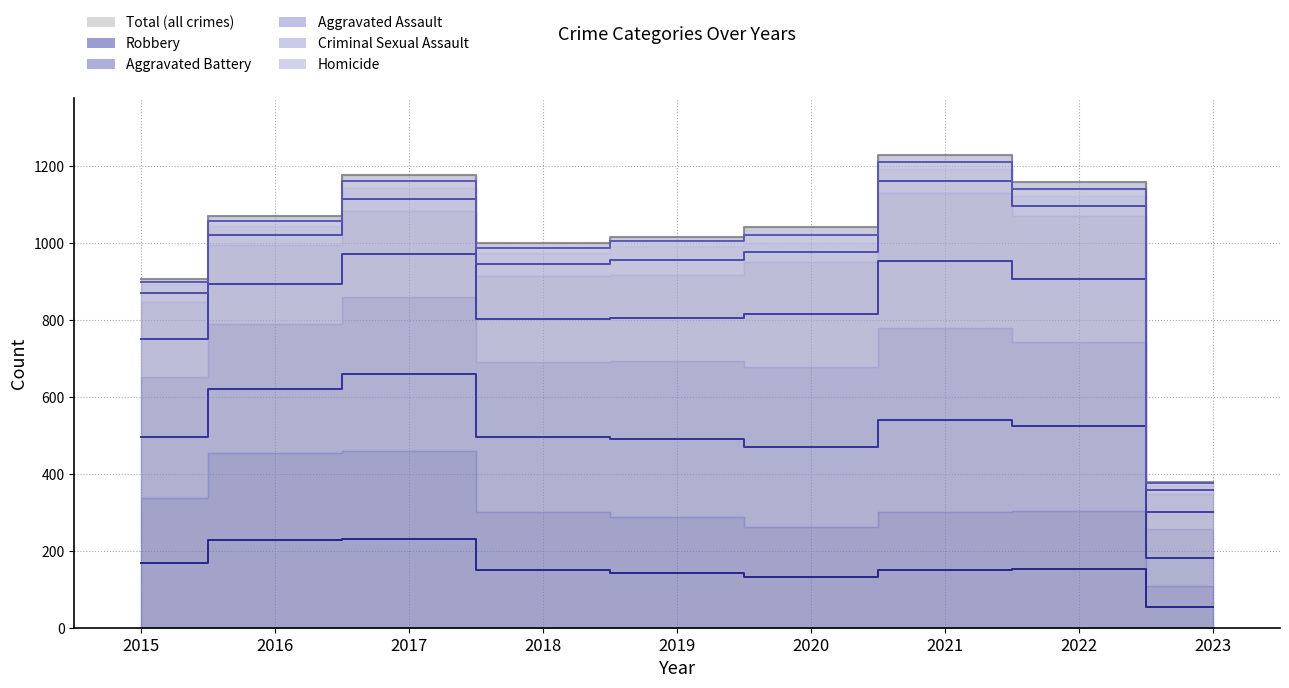

Count the number of data series in this chart.

6